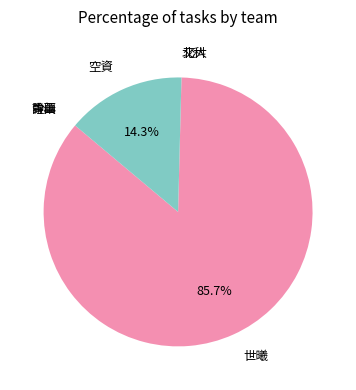

Approximately how many times larger is the value at 世曦 compared to 空資?

6.0